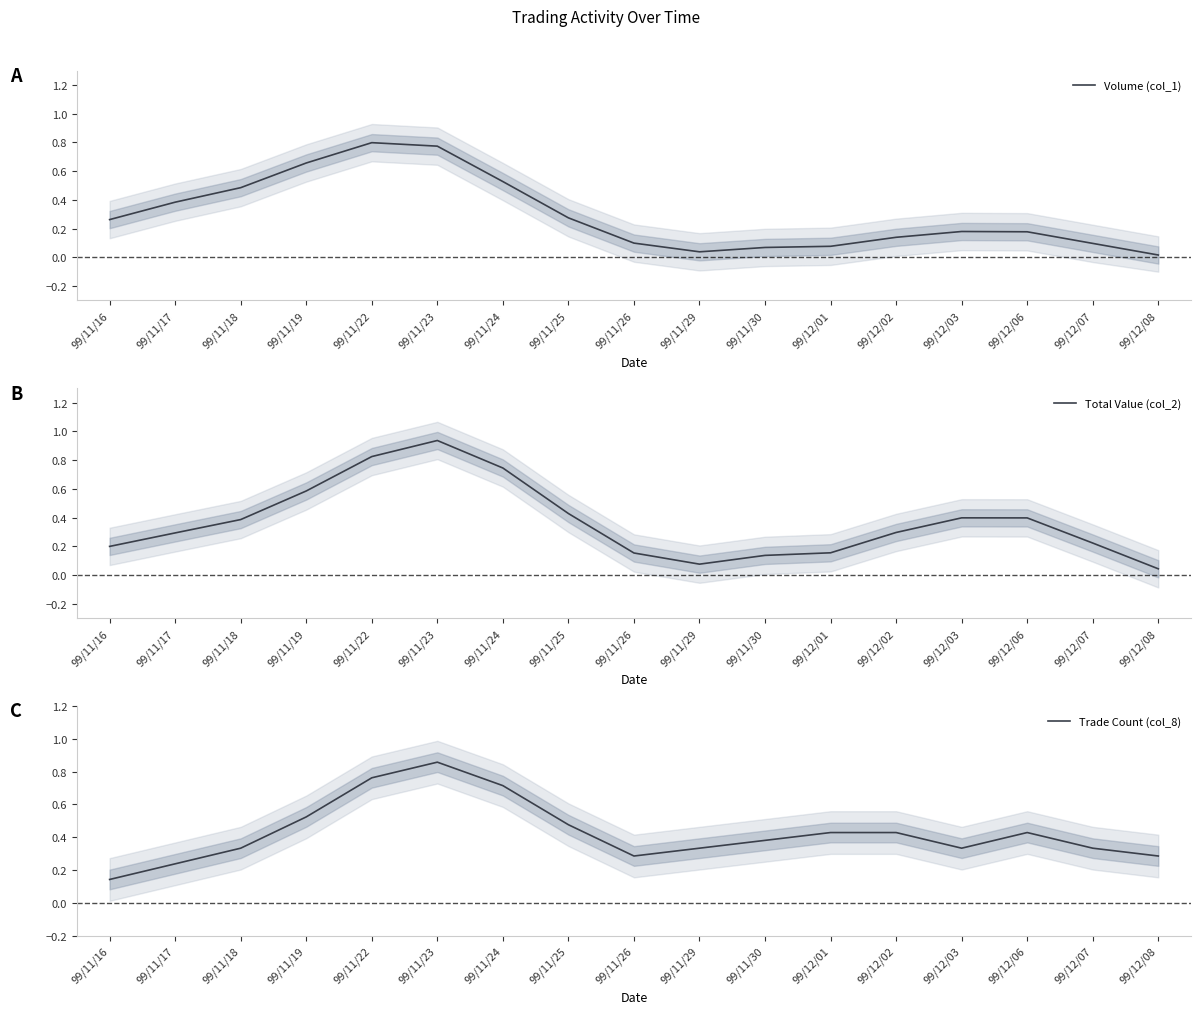

Where is the first local maximum for Total Value (col_2)?

99/11/23